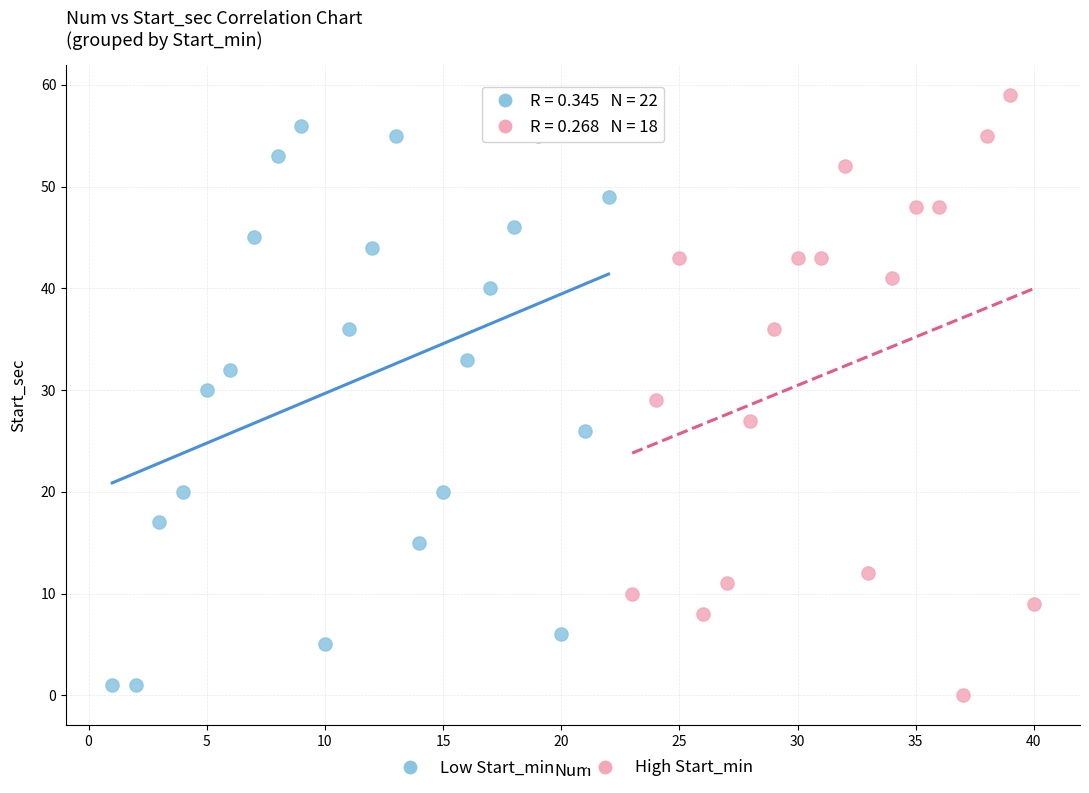

Which series contains the highest Y value?

High Start_min